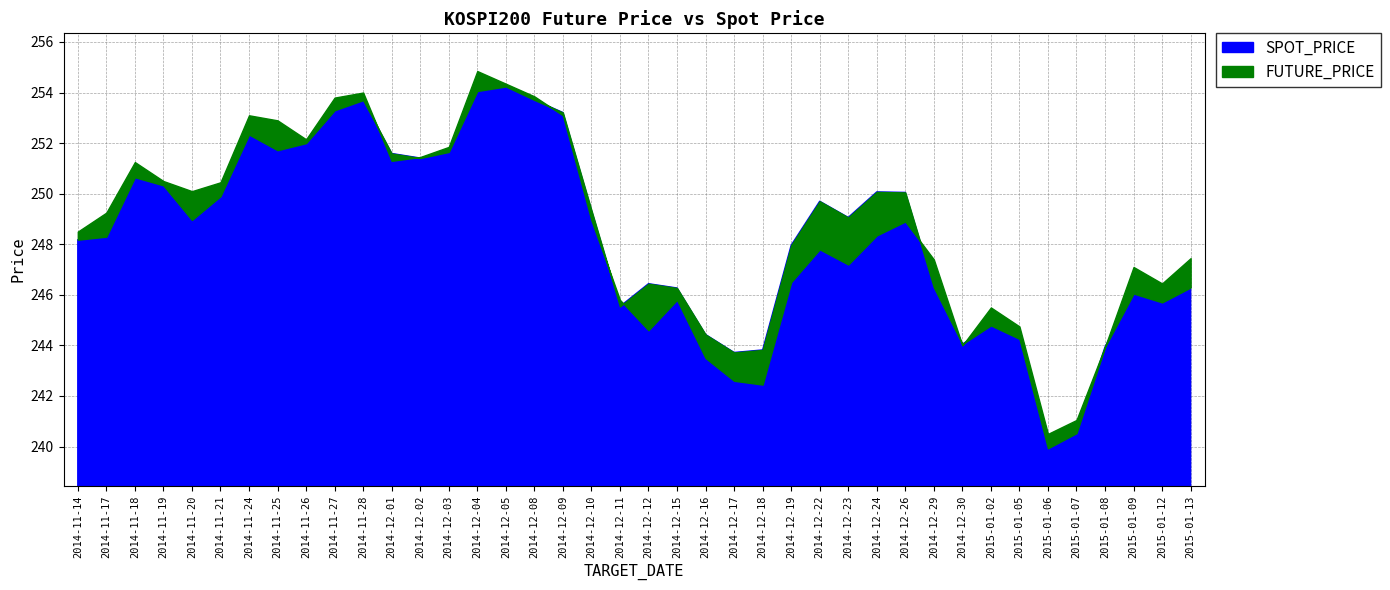

What is the spread (max minus min) of values at 2014-11-26?

0.2